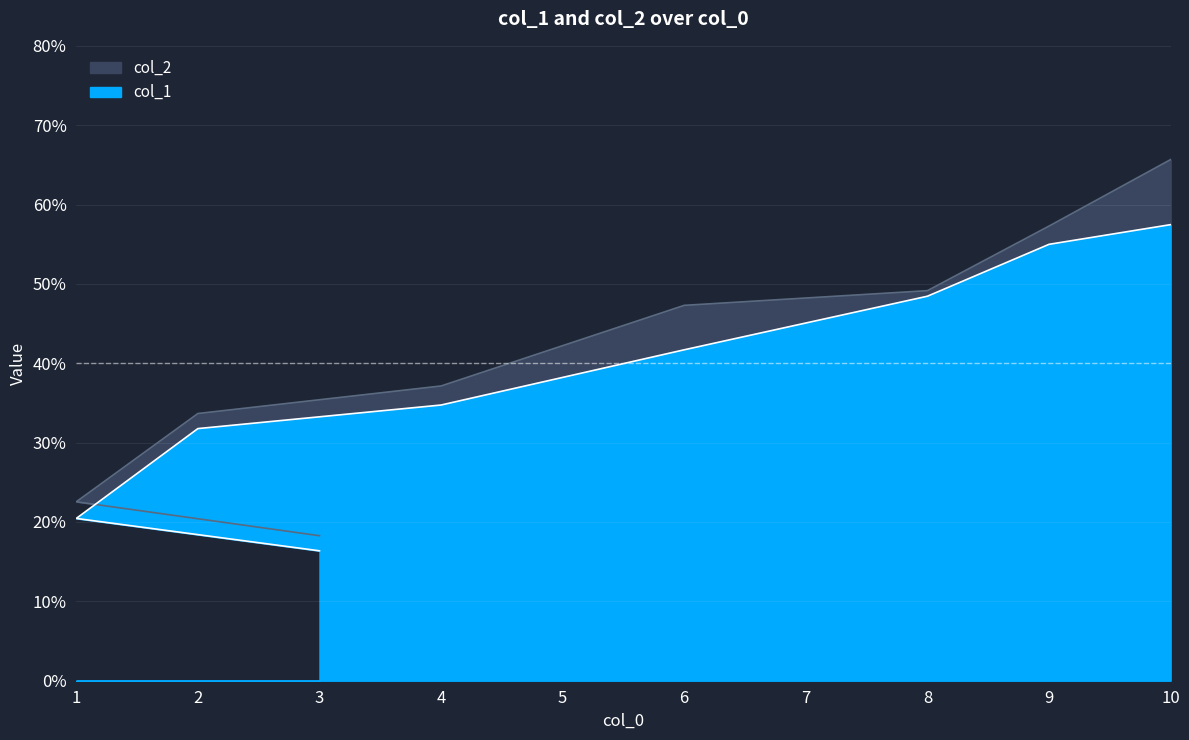

List the series in order of their peak value, lowest first.

col_1, col_2